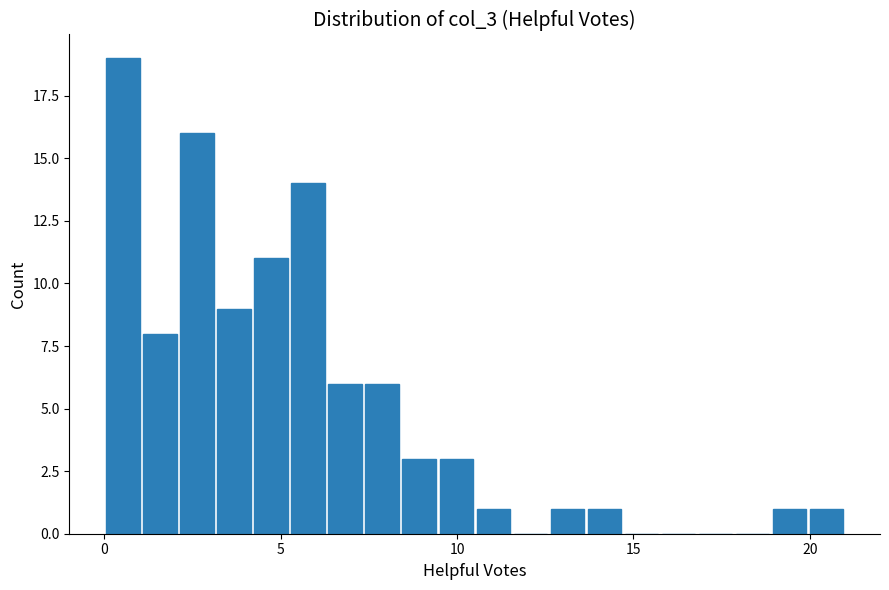

Around what value on the x-axis is the tallest bar? Give the approximate position of its centre, as read against the axis.

0.5